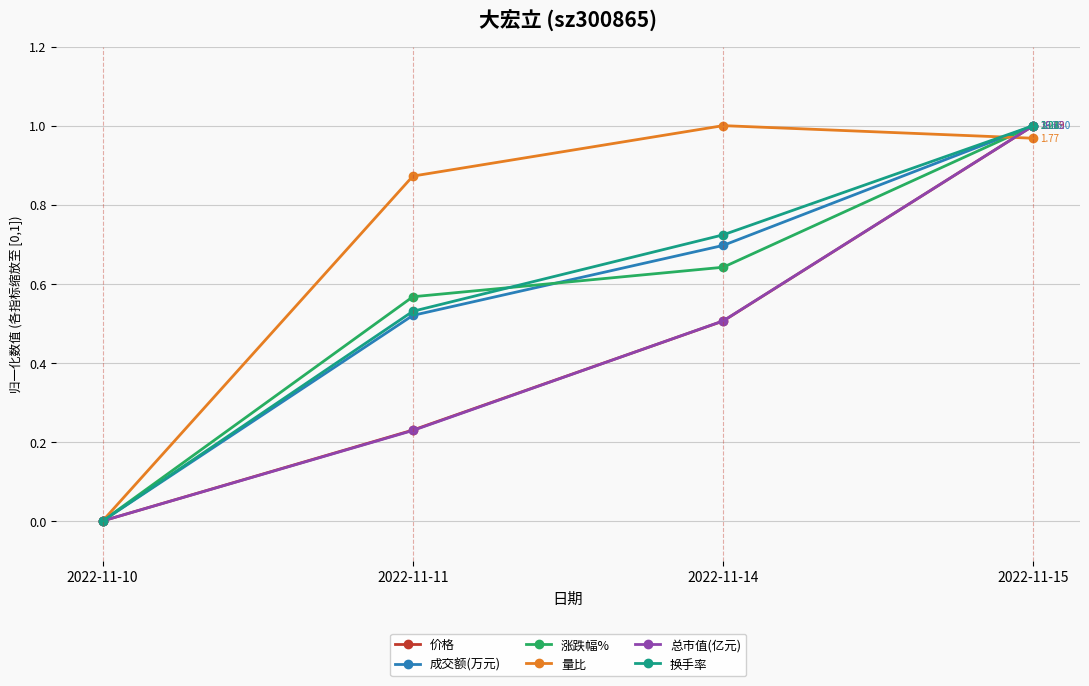

True or false: 价格 has more than 0 points higher than both neighbors.

False